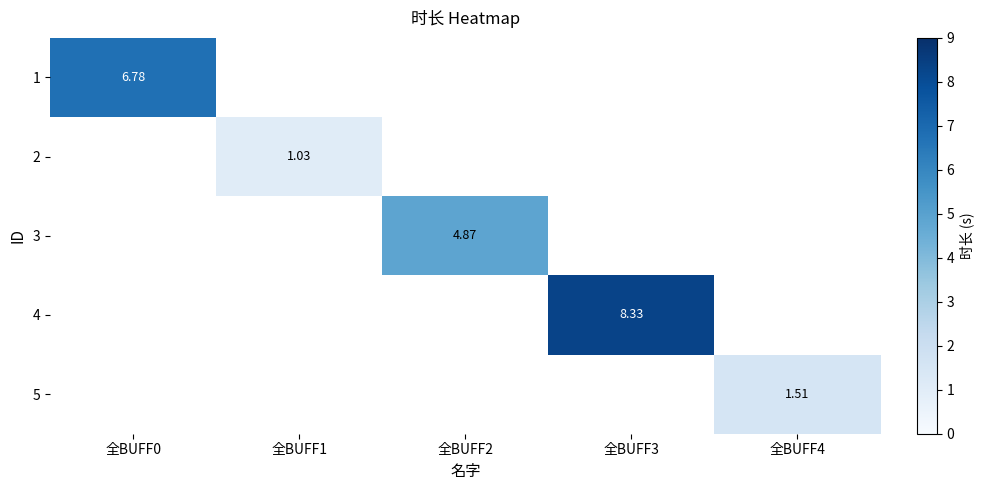

The 4 series shows 8.3 at 全BUFF3. True or false?

True